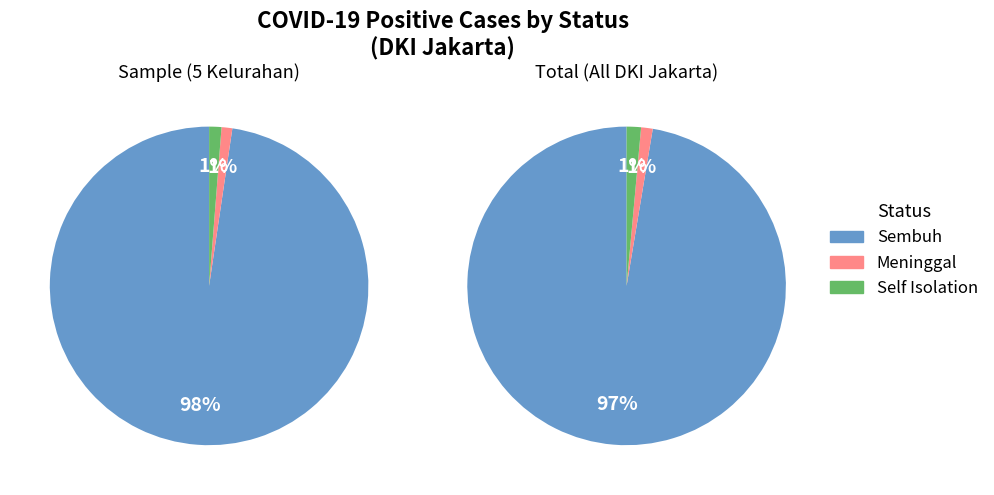

How much of the chart is everything except Meninggal?

98.8%